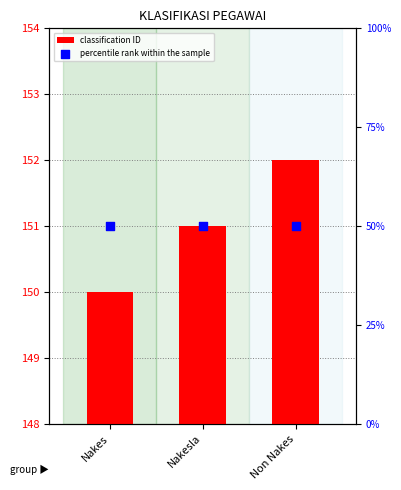

At which category is the sum across all series the highest?

Non Nakes